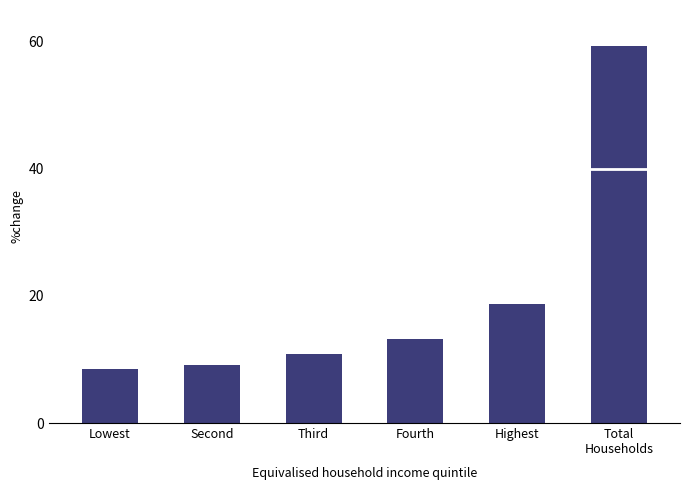

At which category does the chart reach its peak across all series?

Total
Households